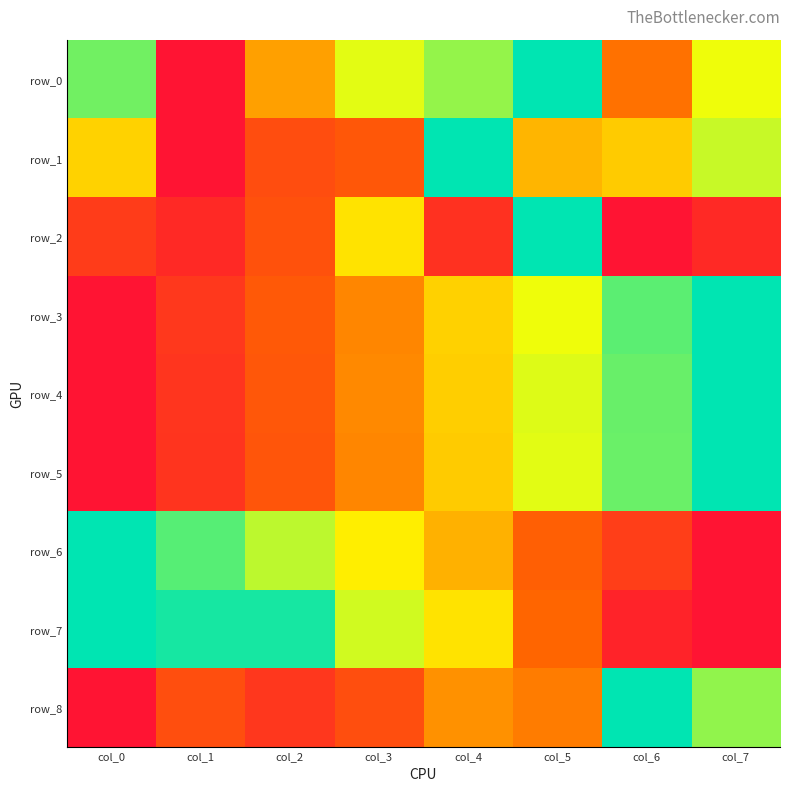

Reading right to left, what are all the values shown in this chart?

row_0: col_7=0.7	col_6=0.4	col_5=1.0	col_4=0.8	col_3=0.7	col_2=0.5	col_1=0.0	col_0=0.9
row_1: col_7=0.7	col_6=0.6	col_5=0.5	col_4=1.0	col_3=0.3	col_2=0.2	col_1=0.0	col_0=0.6
row_2: col_7=0.1	col_6=0.0	col_5=1.0	col_4=0.1	col_3=0.6	col_2=0.3	col_1=0.1	col_0=0.2
row_3: col_7=1.0	col_6=0.9	col_5=0.7	col_4=0.6	col_3=0.4	col_2=0.3	col_1=0.1	col_0=0.0
row_4: col_7=1.0	col_6=0.9	col_5=0.7	col_4=0.6	col_3=0.4	col_2=0.3	col_1=0.1	col_0=0.0
row_5: col_7=1.0	col_6=0.9	col_5=0.7	col_4=0.6	col_3=0.4	col_2=0.3	col_1=0.1	col_0=0.0
row_6: col_7=0.0	col_6=0.2	col_5=0.3	col_4=0.5	col_3=0.6	col_2=0.8	col_1=0.9	col_0=1.0
row_7: col_7=0.0	col_6=0.1	col_5=0.3	col_4=0.6	col_3=0.7	col_2=1.0	col_1=1.0	col_0=1.0
row_8: col_7=0.8	col_6=1.0	col_5=0.4	col_4=0.4	col_3=0.2	col_2=0.1	col_1=0.2	col_0=0.0